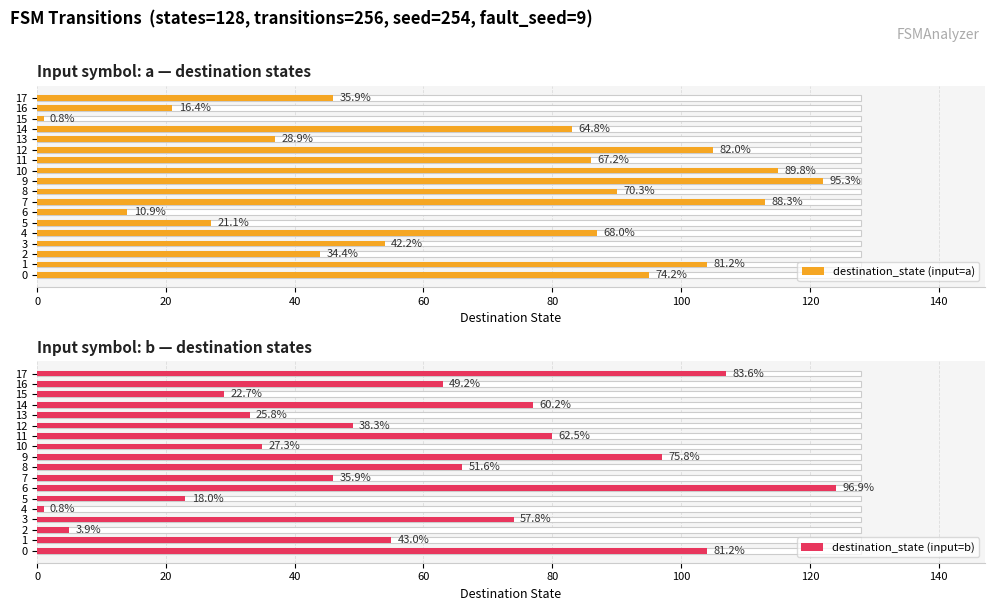

What is the sum of all destination_state (input=a) values?

1244